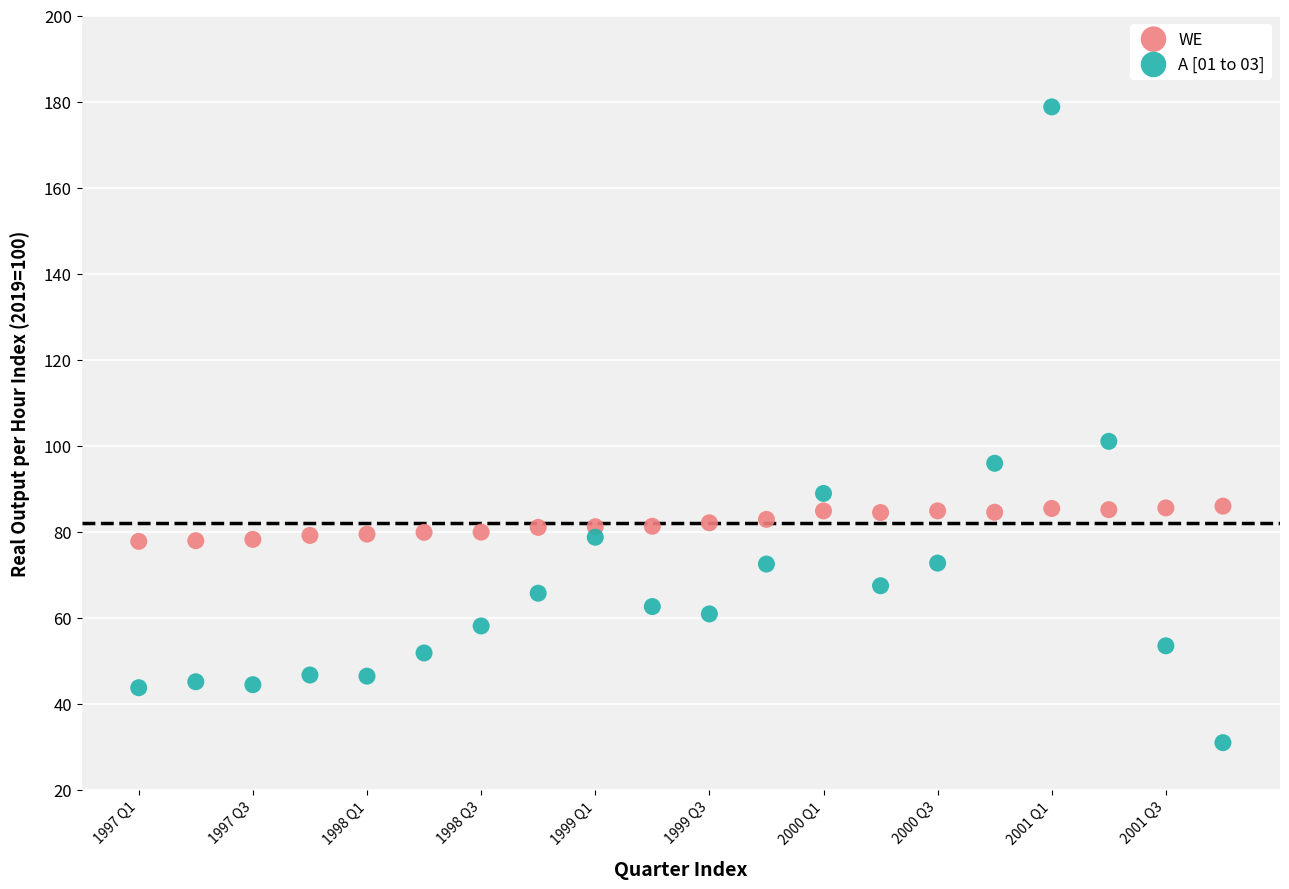

Which series has the largest Y range (max minus min)?

A [01 to 03]